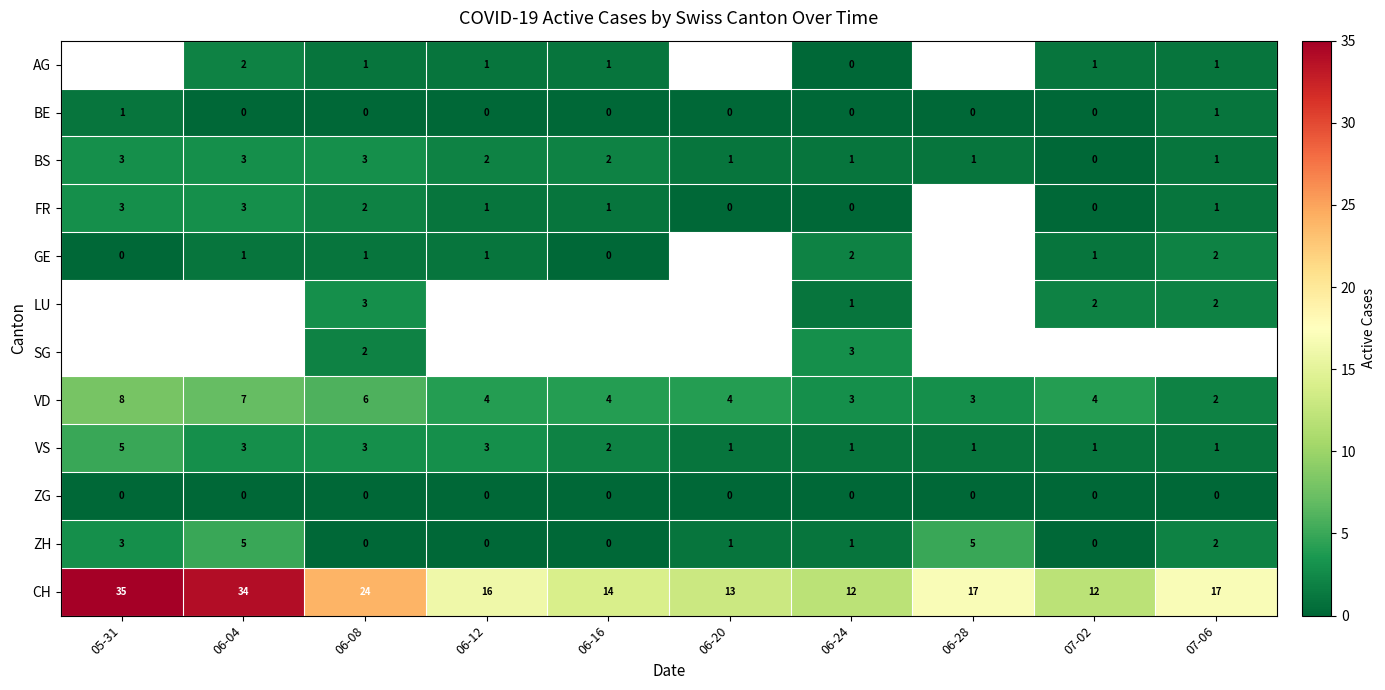

What is the spread (max minus min) of values at 06-16?

14.0